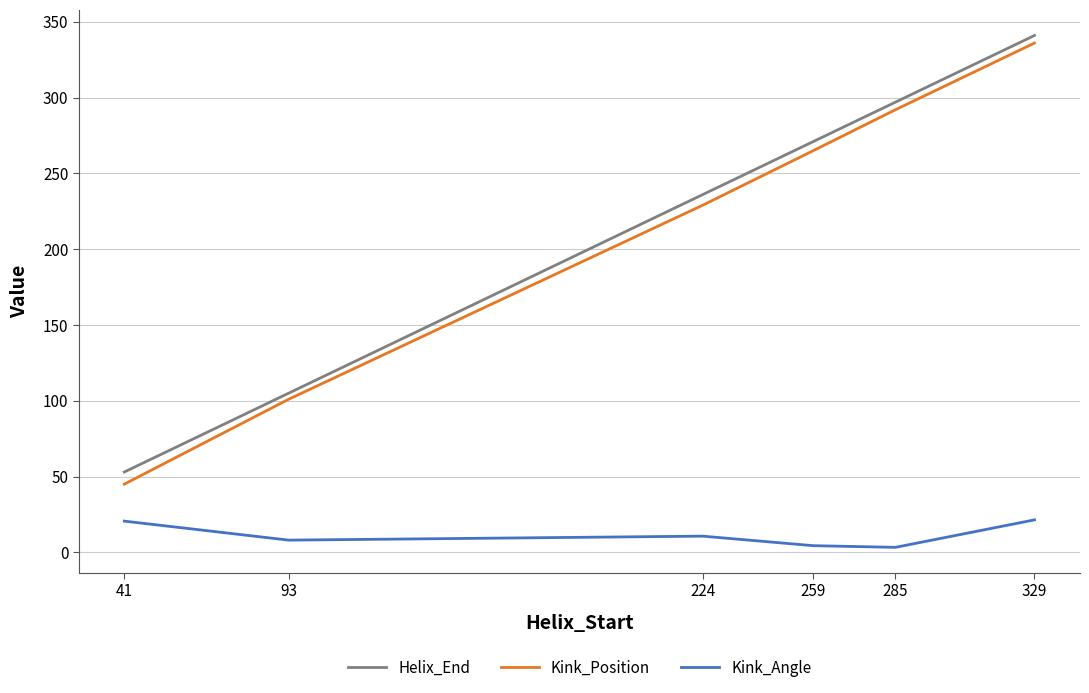

The Helix_End series shows 426.3 at 259. True or false?

False